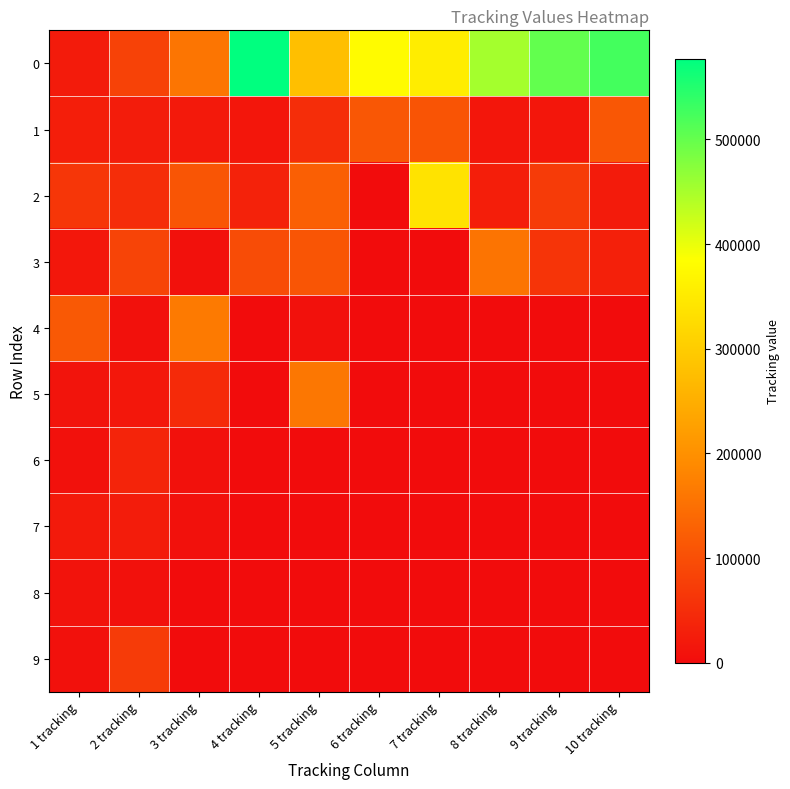

What is the total value across all series at 8 tracking?

649760